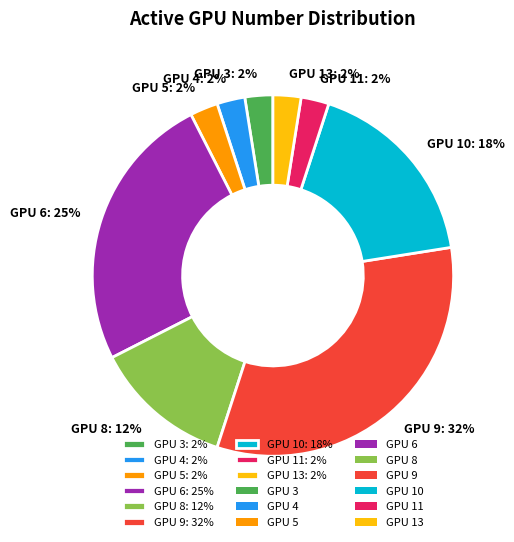

Is it true that GPU 5: 2% is 2% of the pie?

True